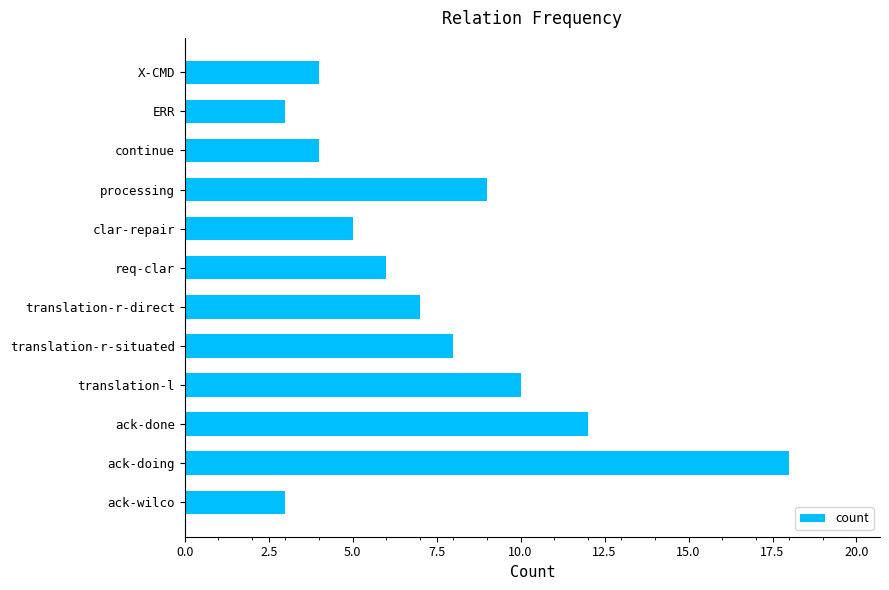

What is the average value?

7